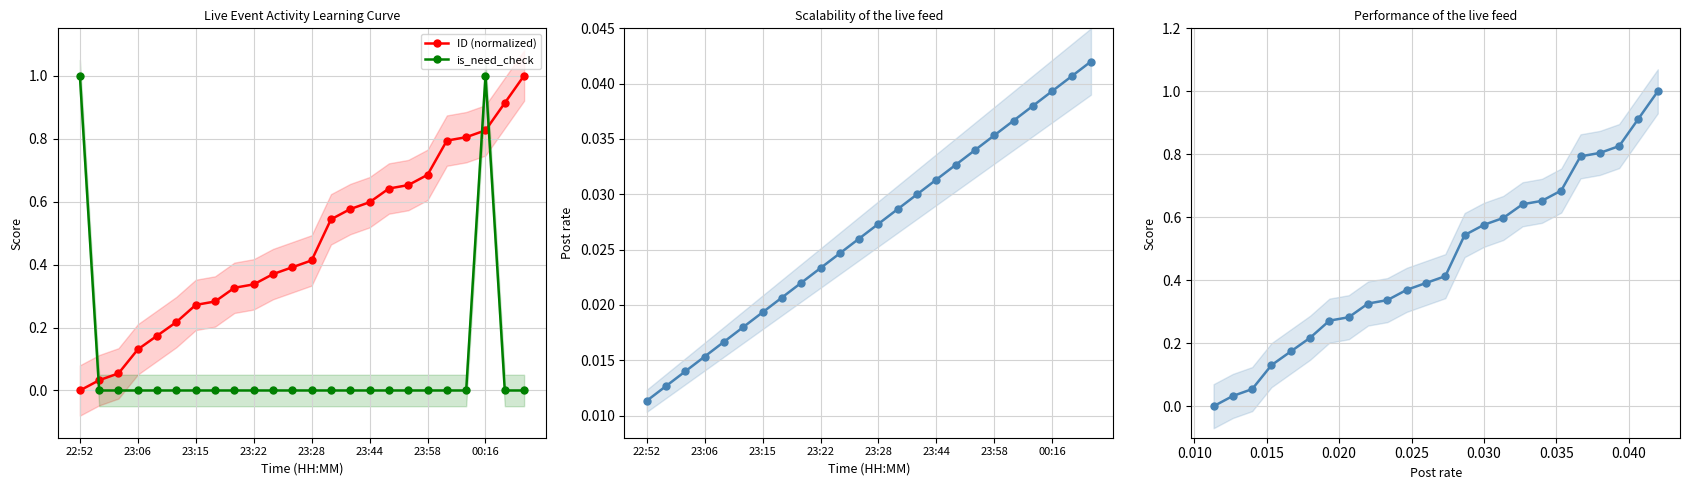

True or false: ID norm vs post rate and is_need_check intersect in this chart.

True